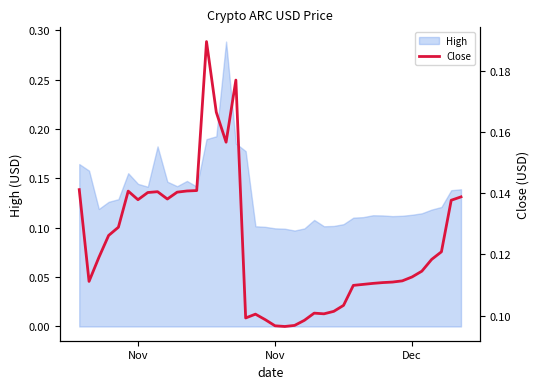

Count the number of categories in the chart.

40